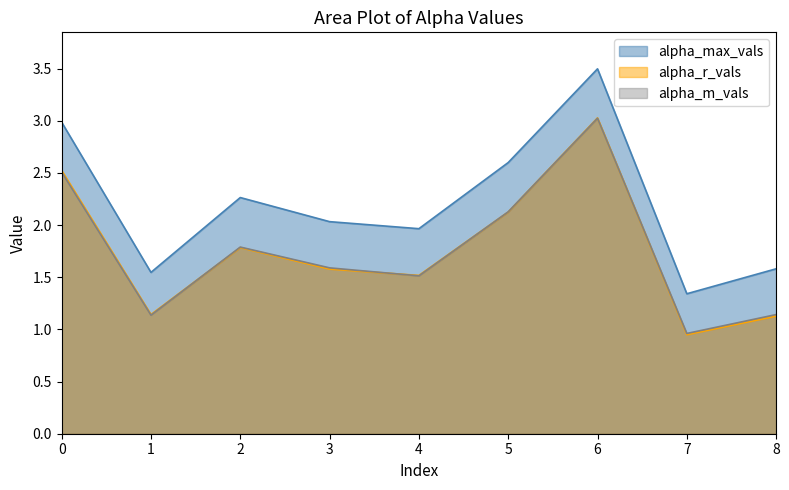

Rank the categories by alpha_m_vals value from lowest to highest.

7, 1, 8, 4, 3, 2, 5, 0, 6